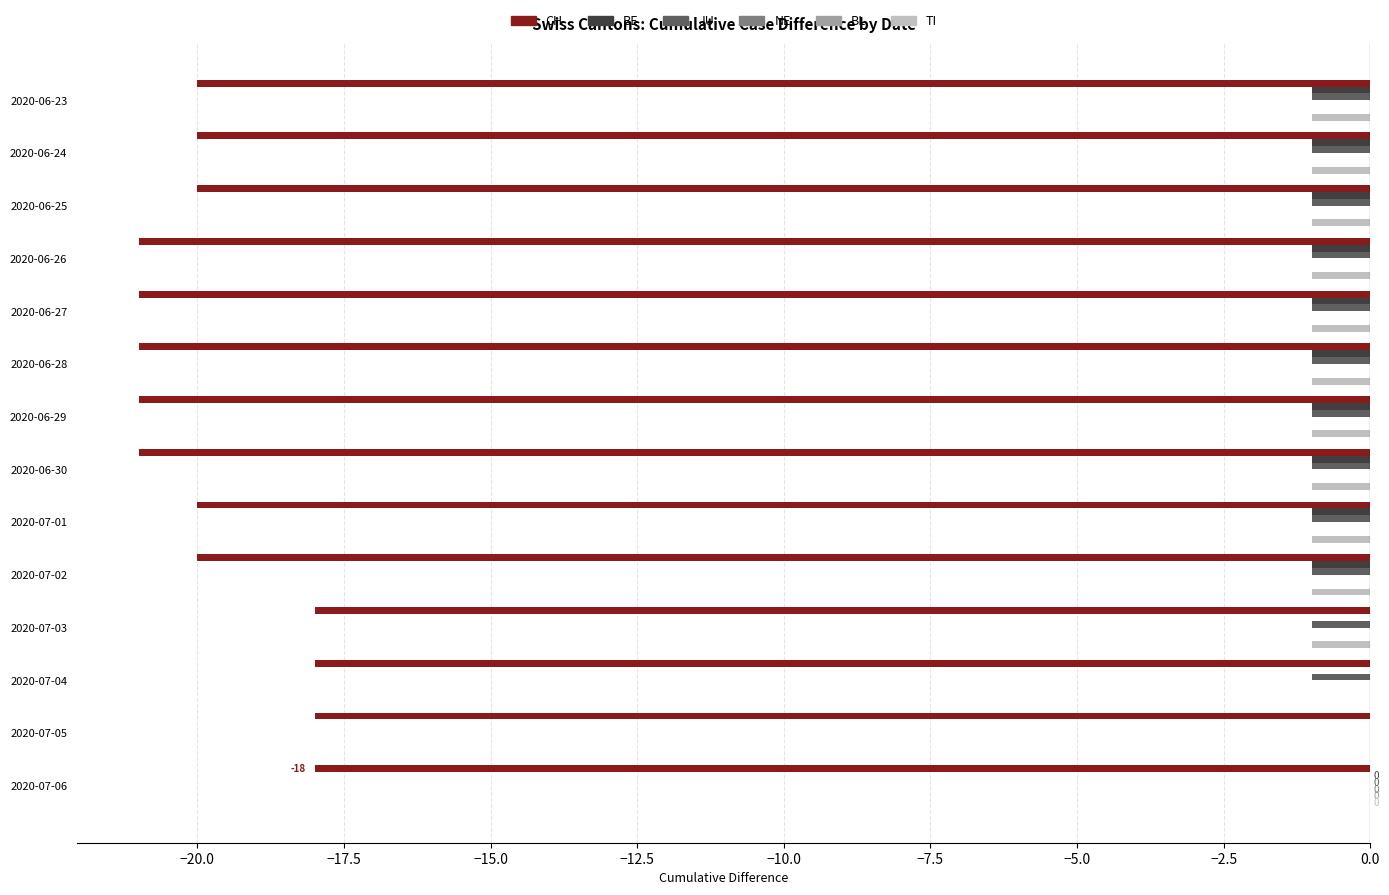

Count the JU values in the range -1 to 0.

14